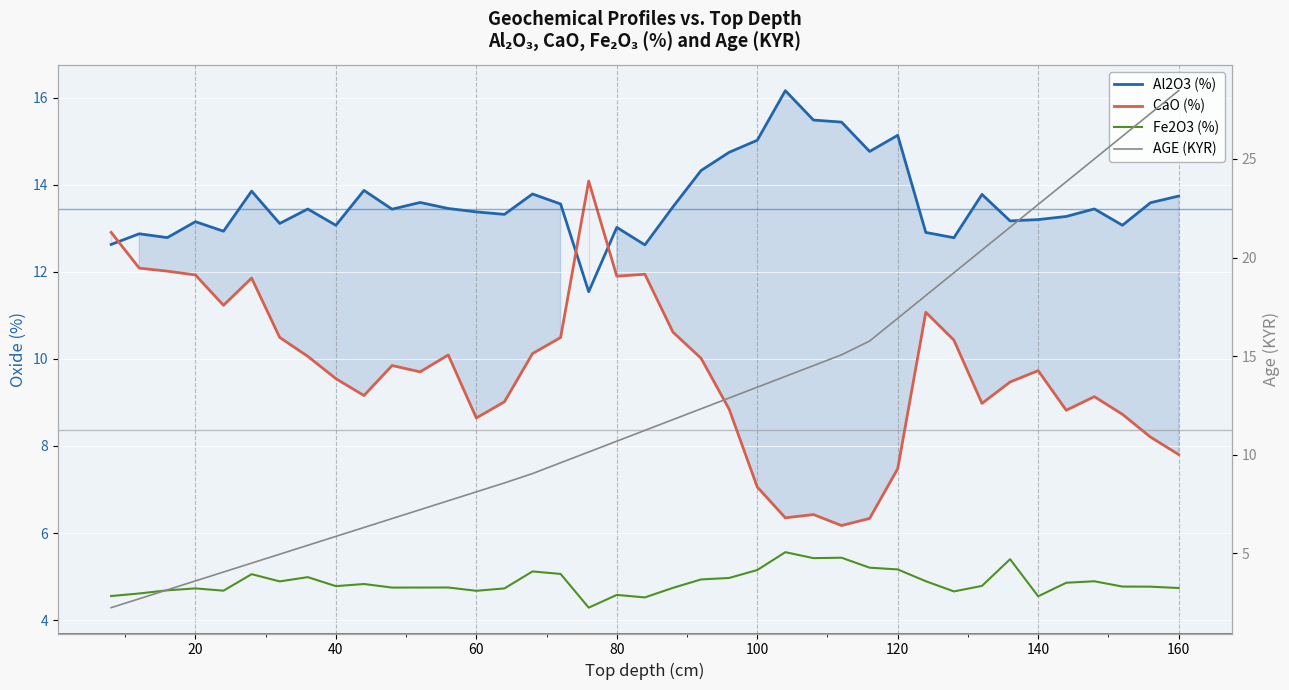

Rank the series by their maximum value, from lowest to highest.

Fe2O3 (%), CaO (%), Al2O3 (%), AGE (KYR)